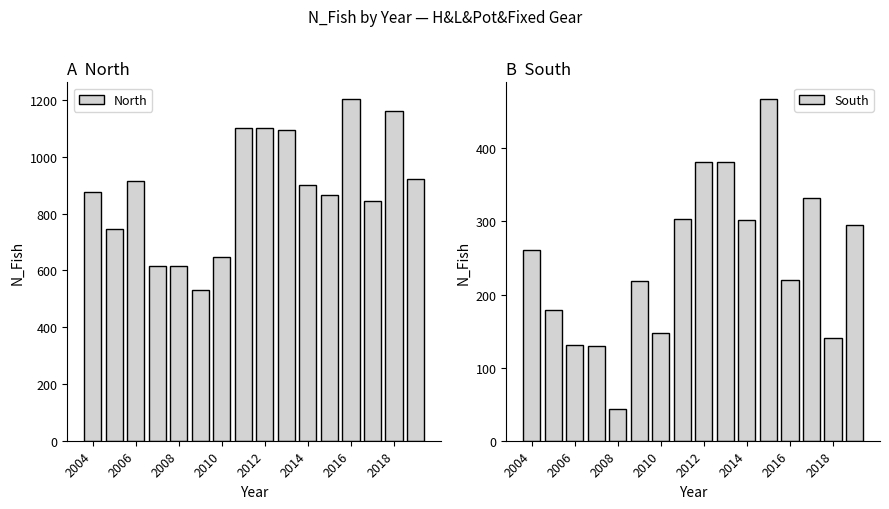

What are all the series names shown in the legend?

North, South